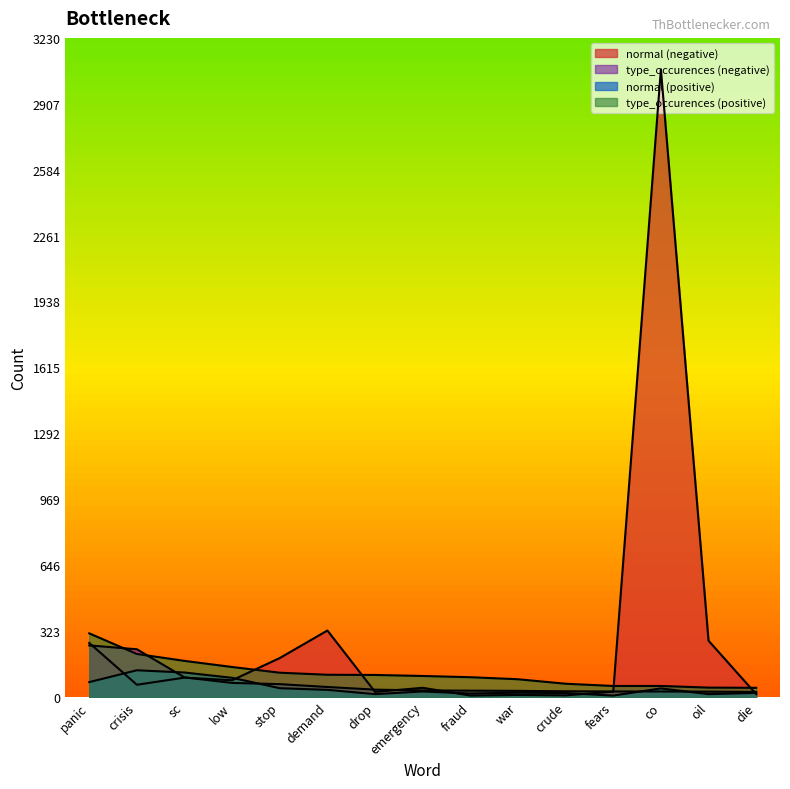

Is it true that normal (negative) equals 9 at drop?

False